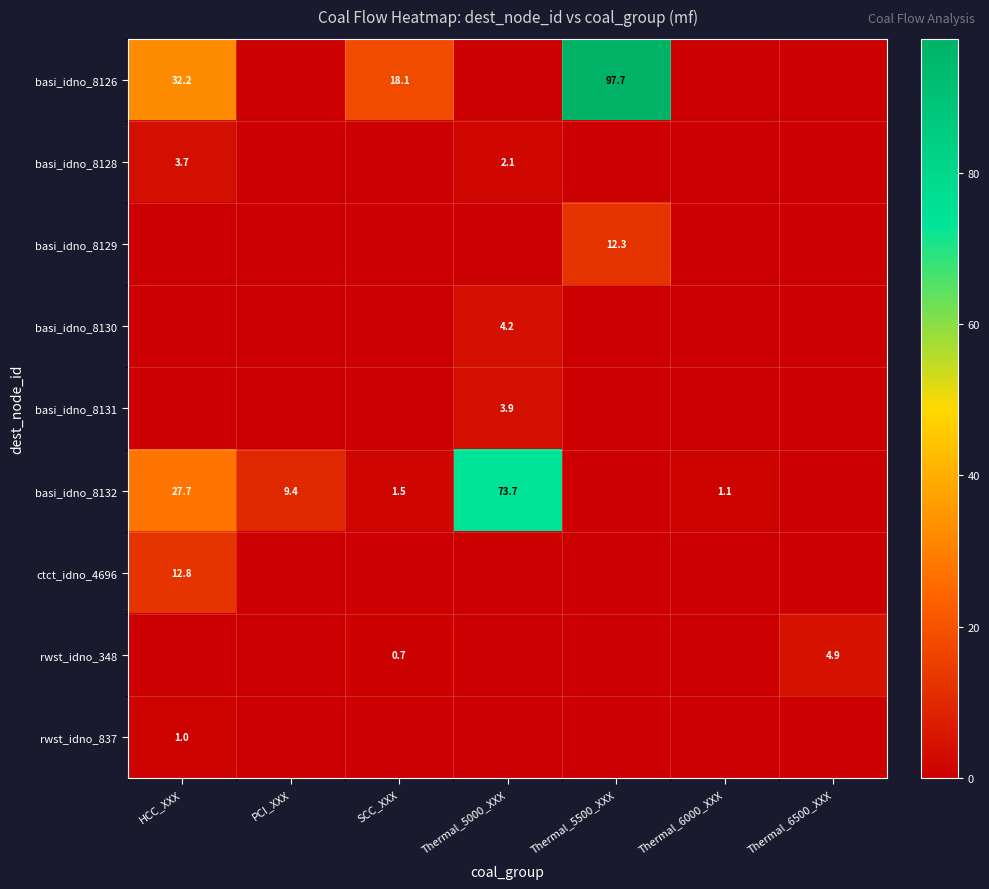

At which category does the chart reach its minimum across all series?

PCI_XXX